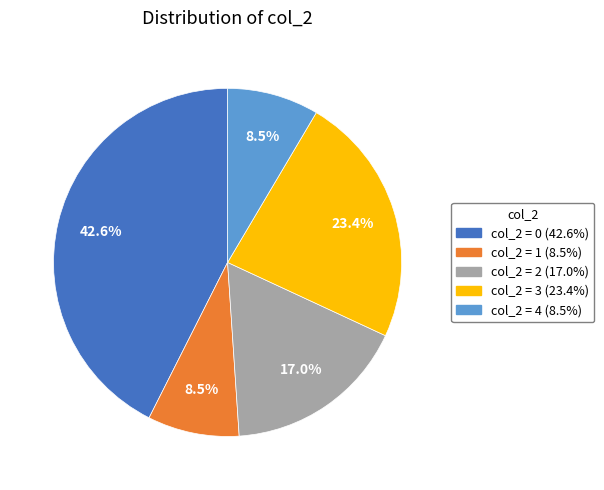

To the nearest percent, what is the difference between the largest and smallest slice percentages?

34%